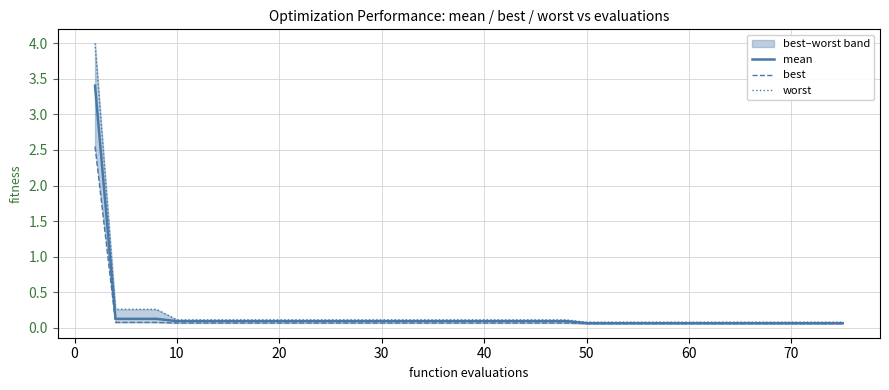

What is the value of the best point at the 16th from the left?

0.1